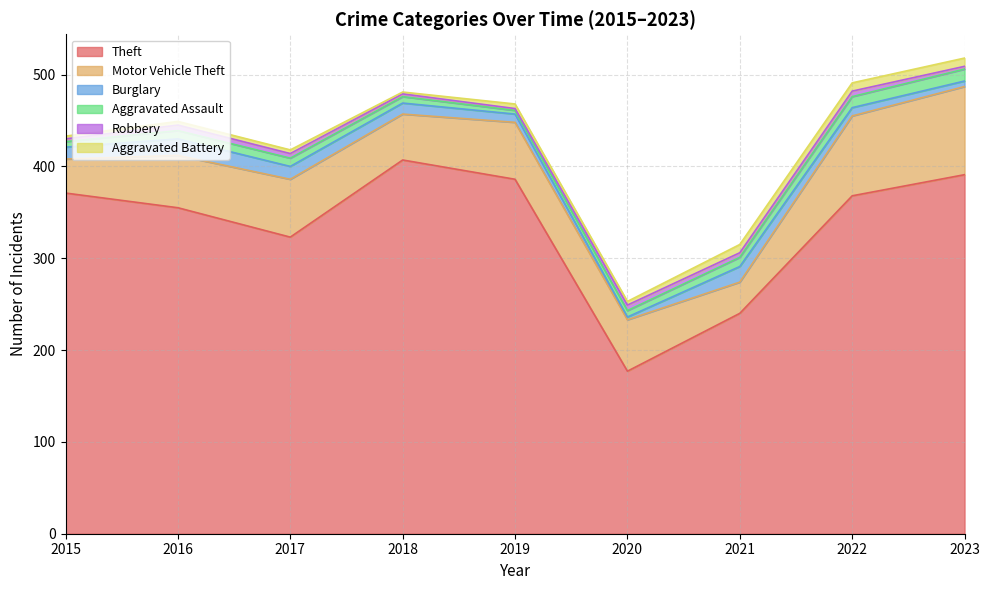

Which series changed the most between 2017 and 2018?

Theft